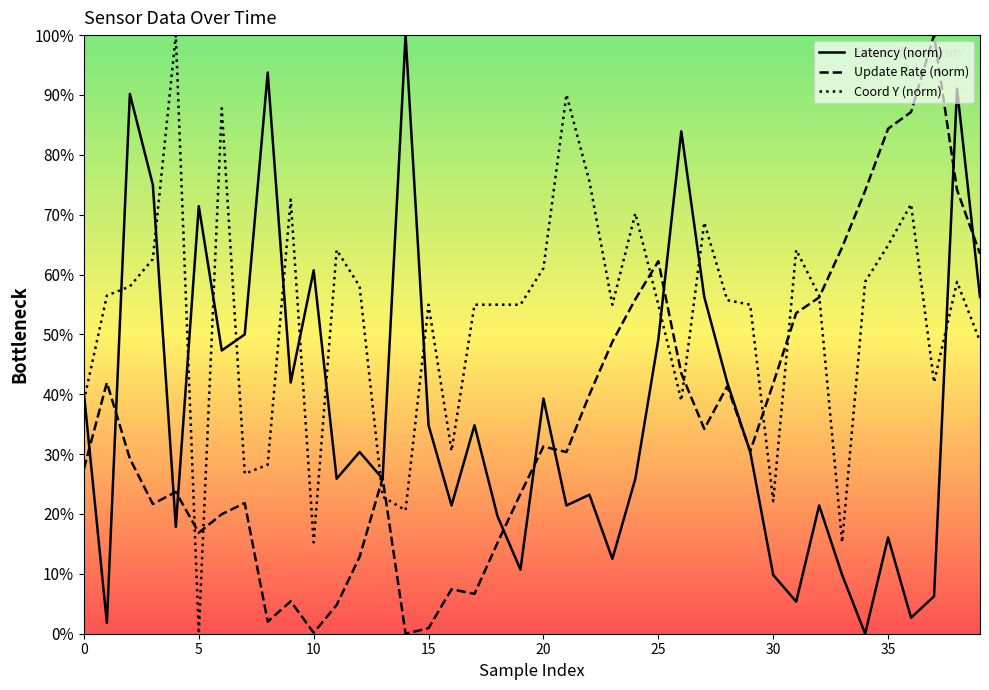

At which category is the sum across all series the highest?

38